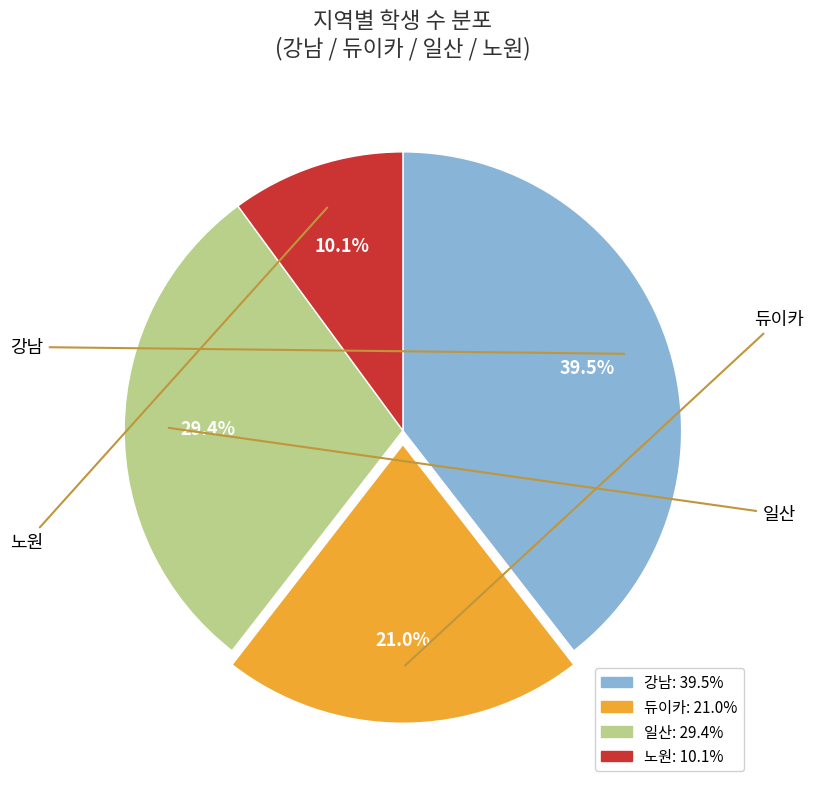

Between 일산 and 강남, which is larger?

강남